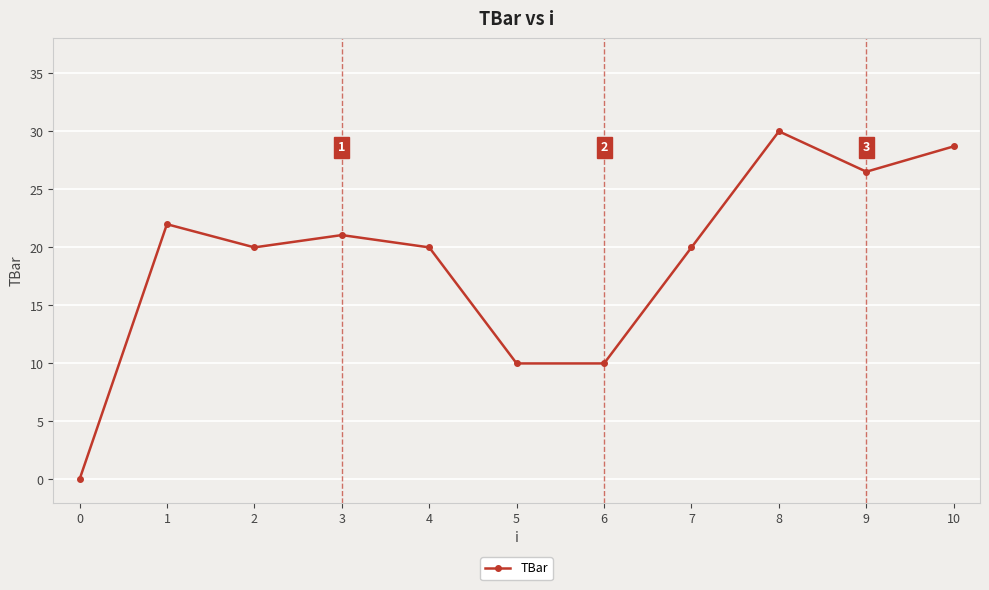

What is the change in value from 0 to 8?

+30.0